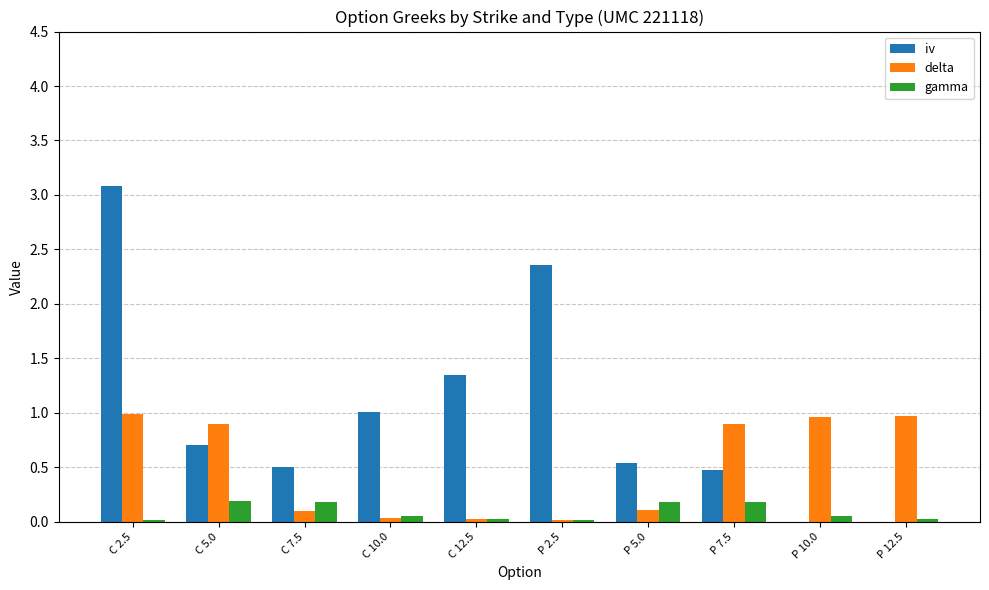

The value of iv at P 5.0 is 0.8. True or false?

False